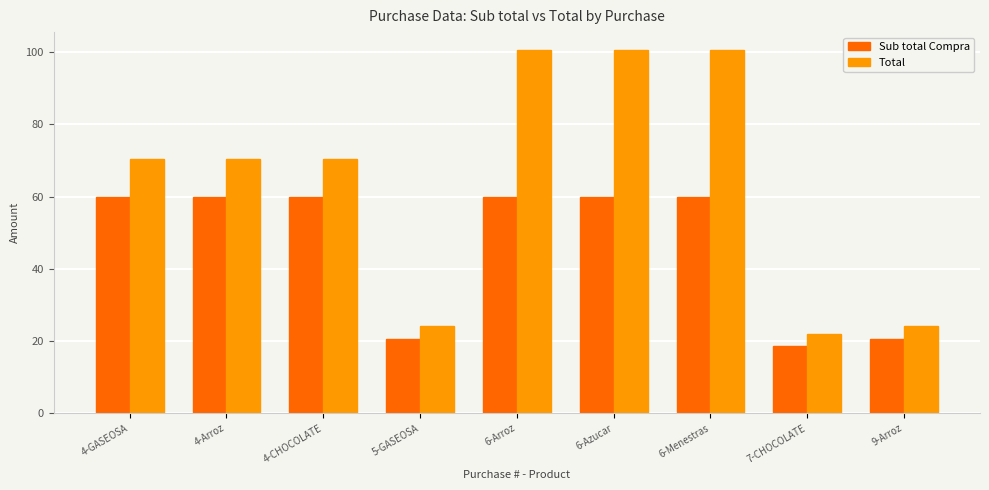

What is the difference between the highest and lowest values at 7-CHOCOLATE?

3.4